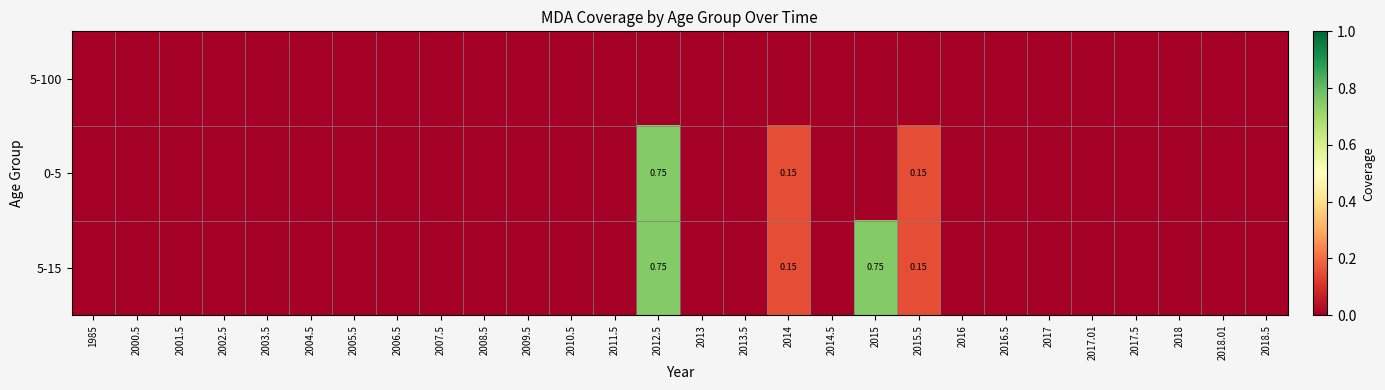

Which has a higher value, 2005.5 or 2014.5?

2005.5